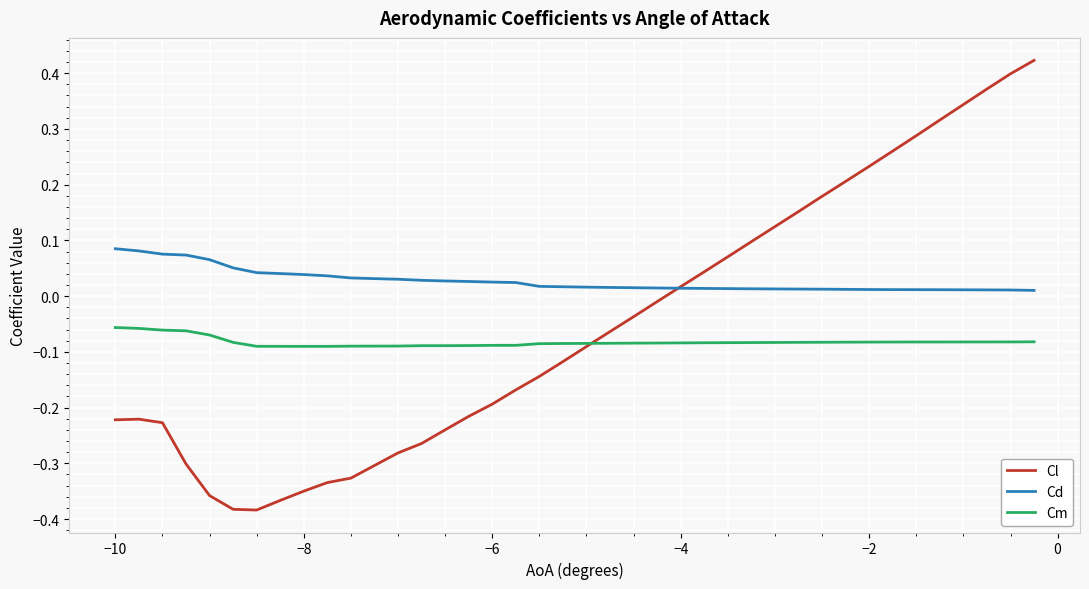

True or false: Cm and Cd cross at least once.

False